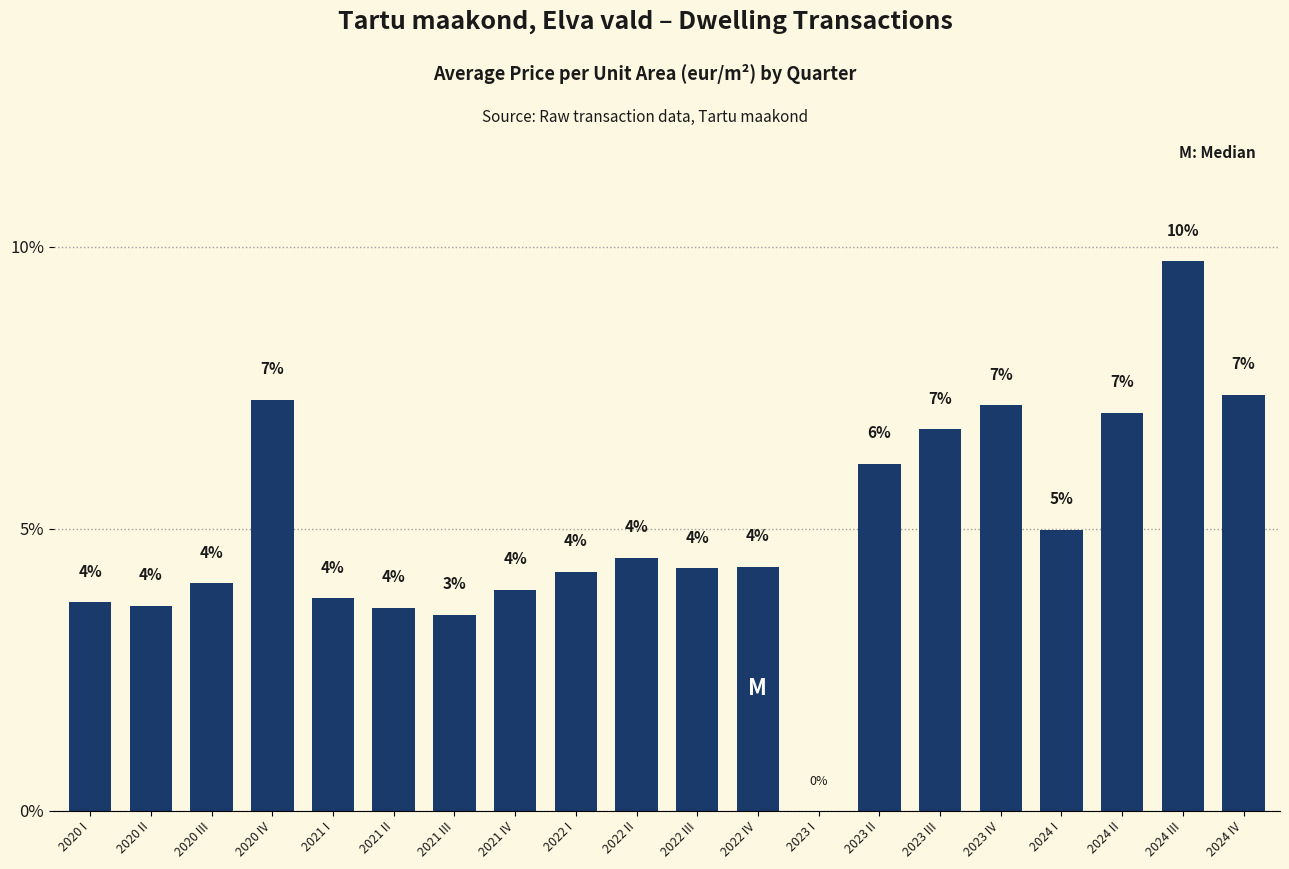

What is the maximum value shown in the chart?

9.7